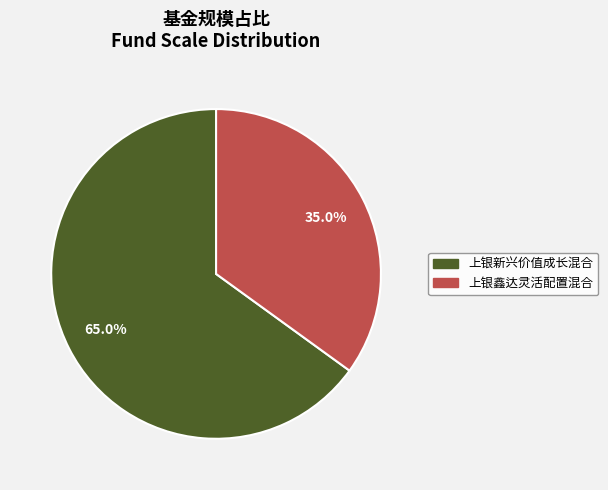

The 上银鑫达灵活配置混合 slice represents 35% of the pie. True or false?

True